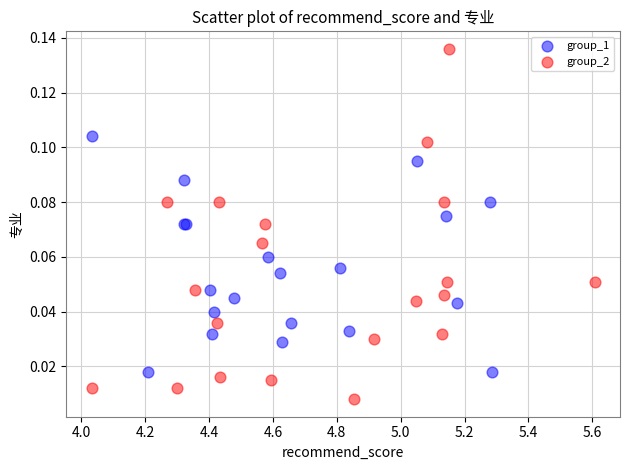

Which series reaches the maximum Y coordinate?

group_2